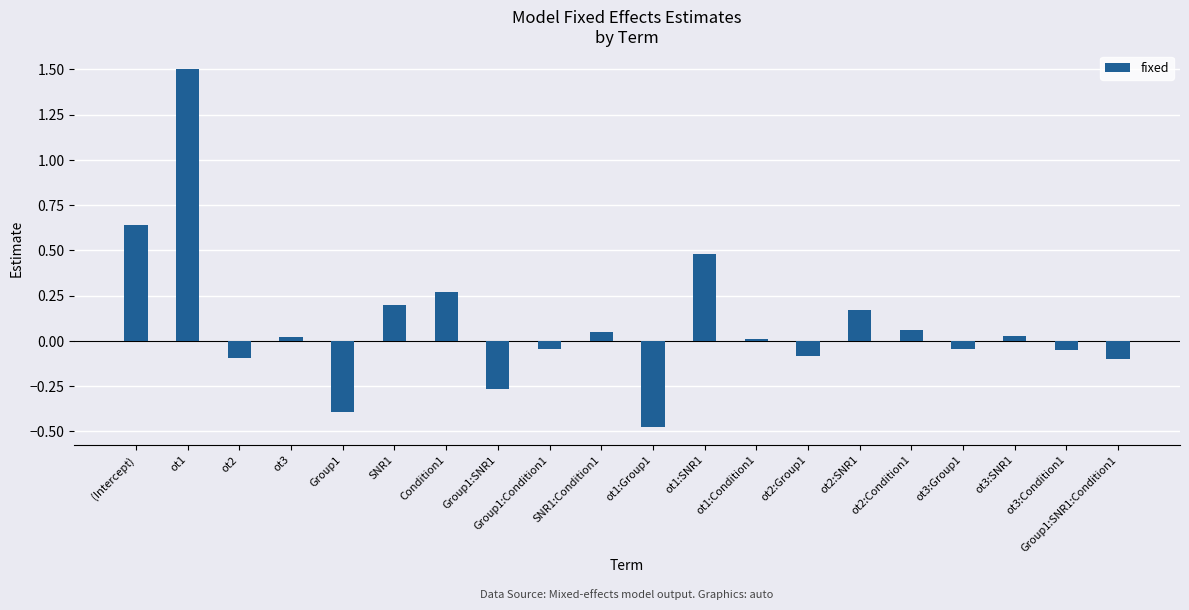

What position from the right is ot2:Group1?

7